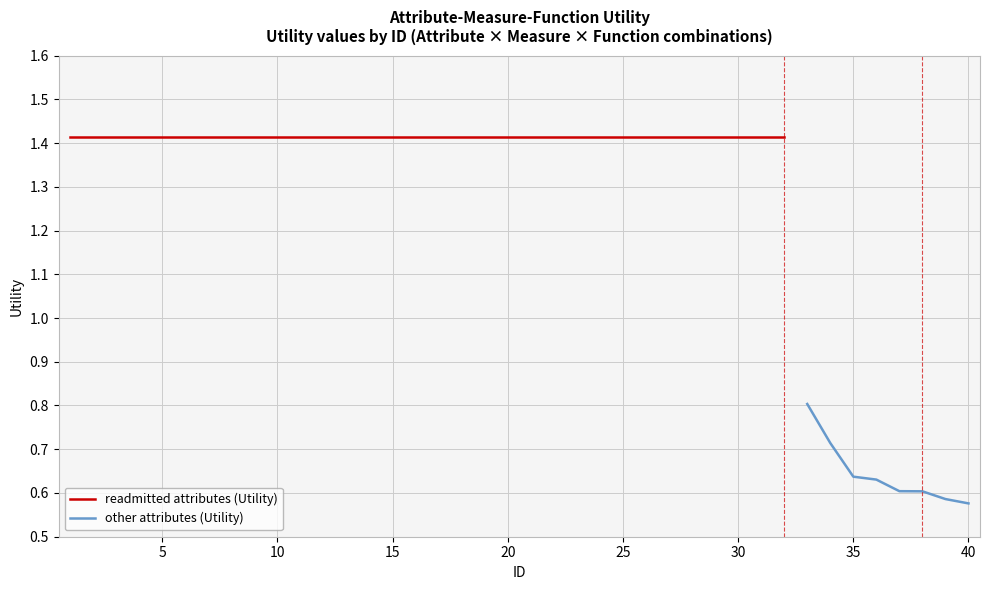

Reading right to left, list all the values displayed in this chart.

40=0.6	39=0.6	38=0.6	37=0.6	36=0.6	35=0.6	34=0.7	33=0.8	32=1.4	31=1.4	30=1.4	29=1.4	28=1.4	27=1.4	26=1.4	25=1.4	24=1.4	23=1.4	22=1.4	21=1.4	20=1.4	19=1.4	18=1.4	17=1.4	16=1.4	15=1.4	14=1.4	13=1.4	12=1.4	11=1.4	10=1.4	9=1.4	8=1.4	7=1.4	6=1.4	5=1.4	4=1.4	3=1.4	2=1.4	1=1.4